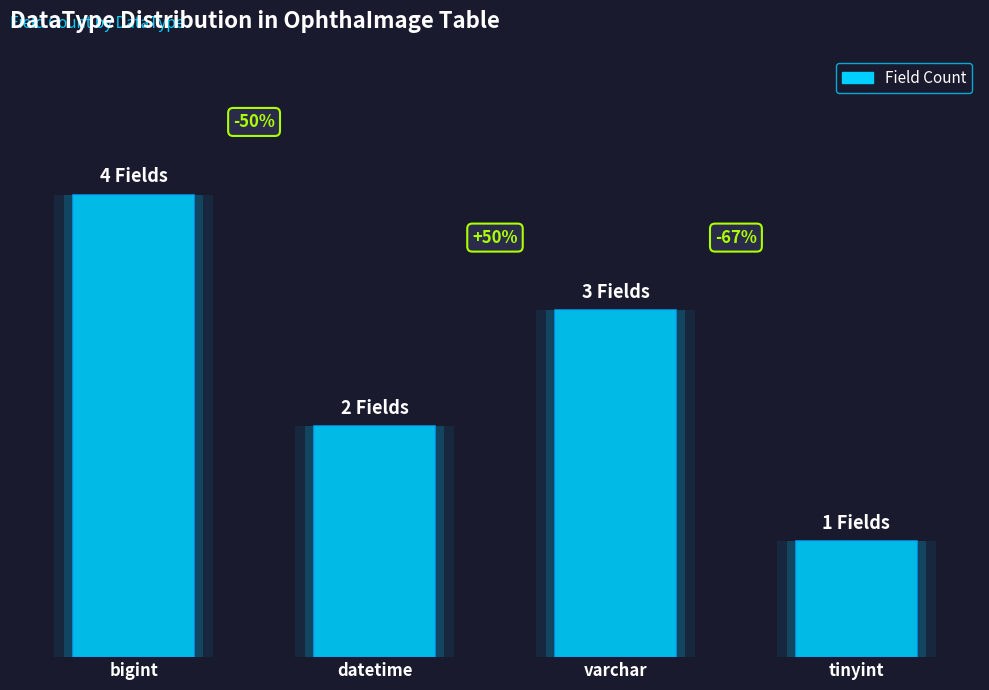

Rank the categories by value from lowest to highest.

tinyint, datetime, varchar, bigint